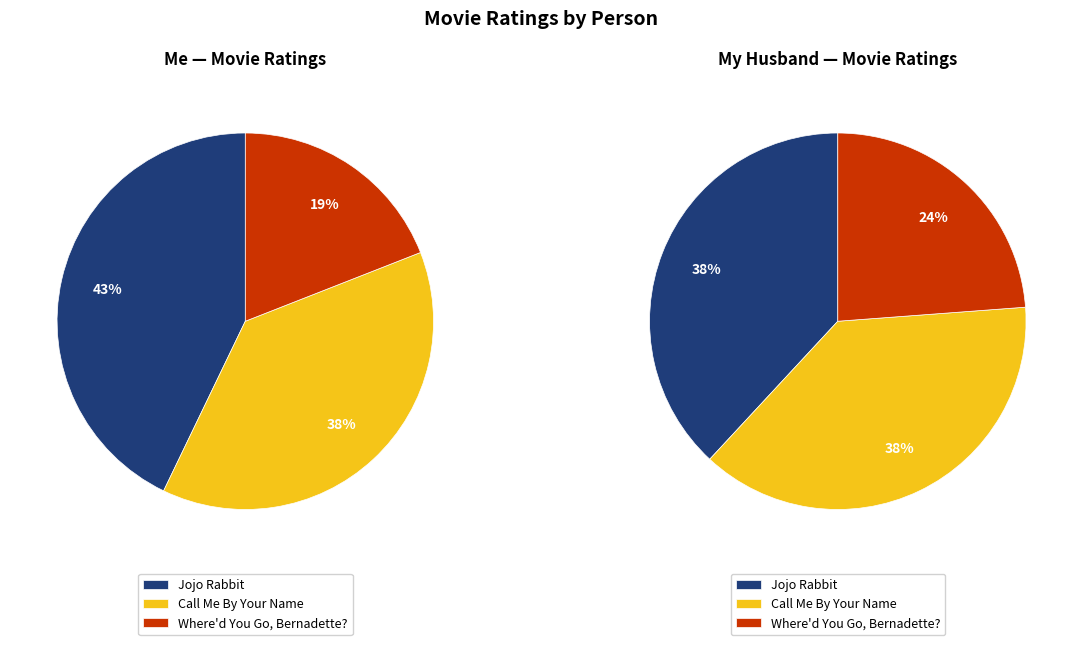

To the nearest percent, what percentage of the pie is Call Me By Your Name?

38%